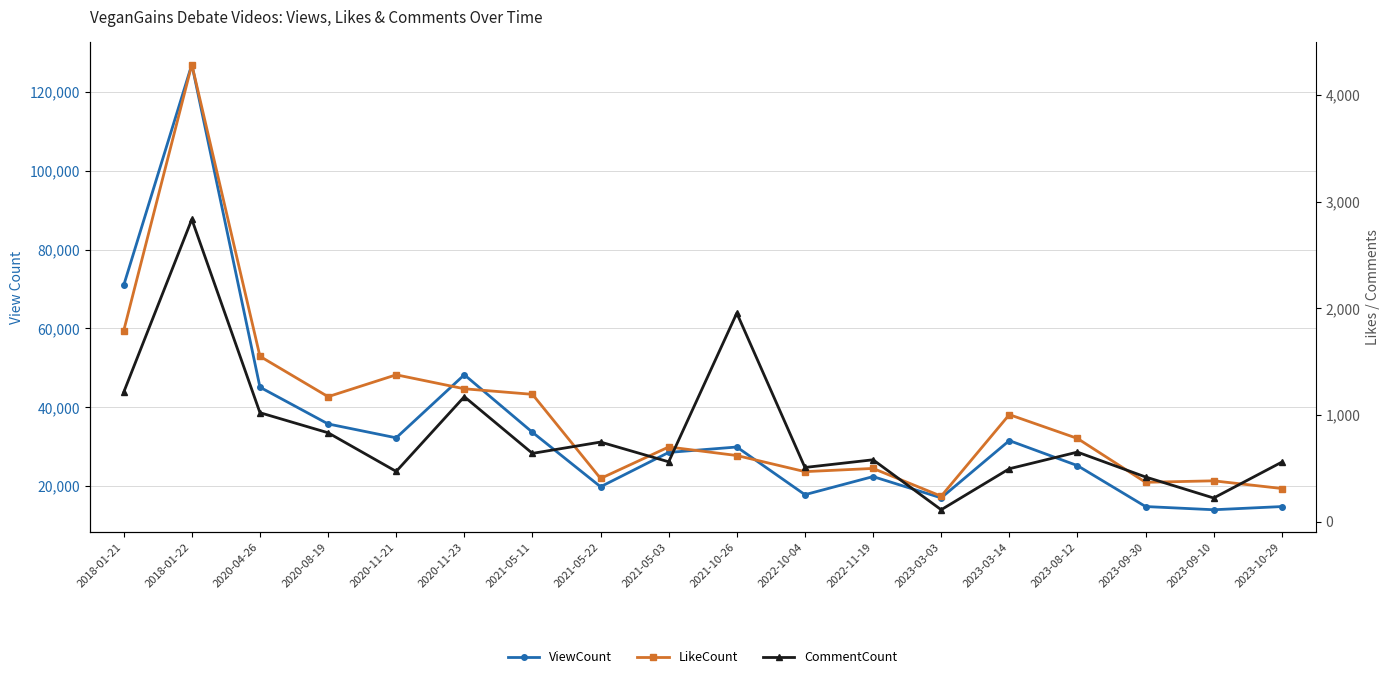

Does the chart have visible grid lines?

Yes